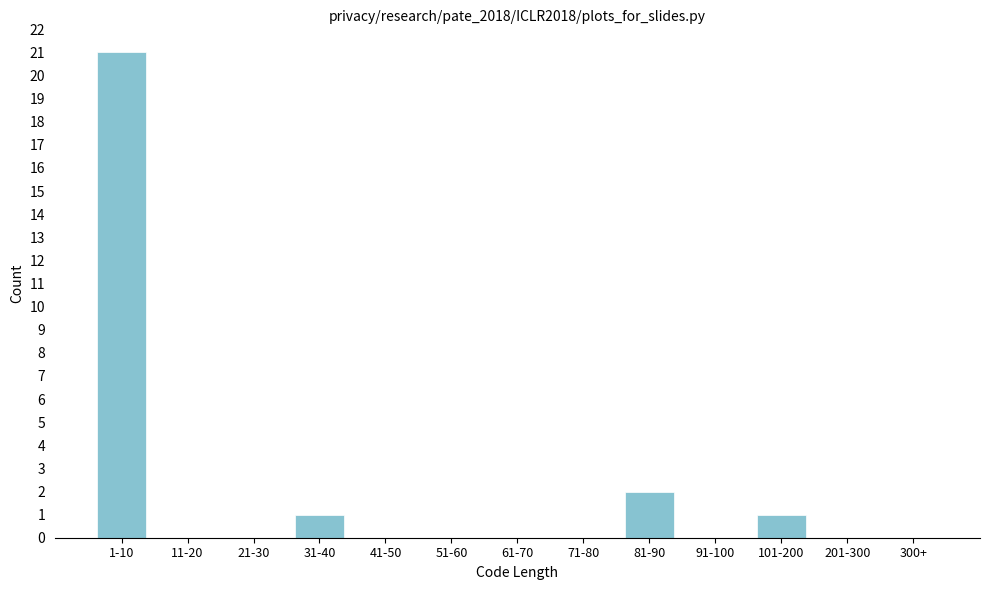

Reading right to left, what are all the values shown in this chart?

300+=0	201-300=0	101-200=1	91-100=0	81-90=2	71-80=0	61-70=0	51-60=0	41-50=0	31-40=1	21-30=0	11-20=0	1-10=21